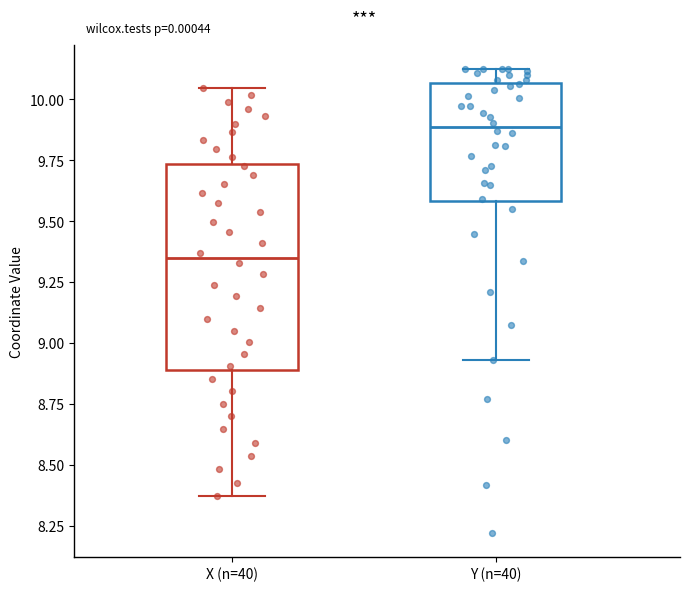

Which box is the tallest, from its lower edge to its upper edge?

X (n=40)